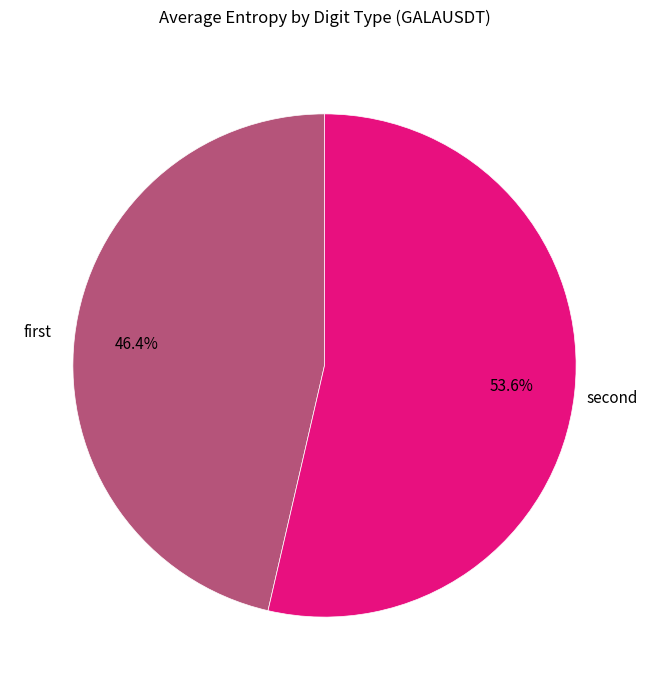

Is there a majority slice in this chart?

Yes